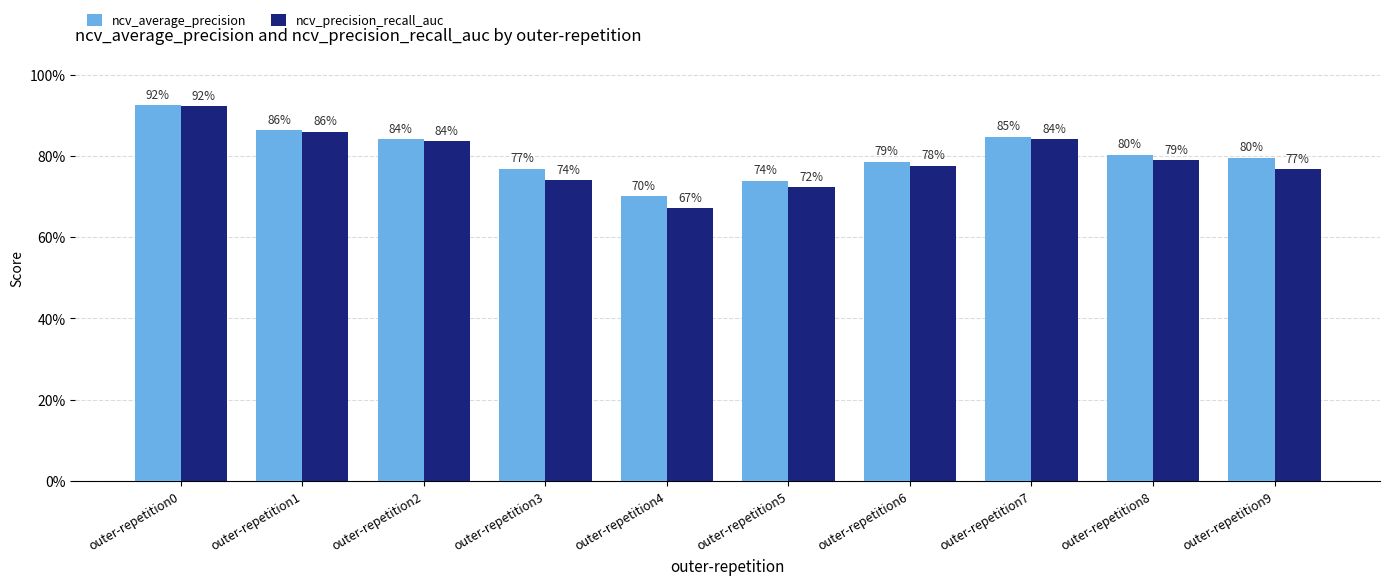

What are all the series names shown in the legend?

ncv_average_precision, ncv_precision_recall_auc